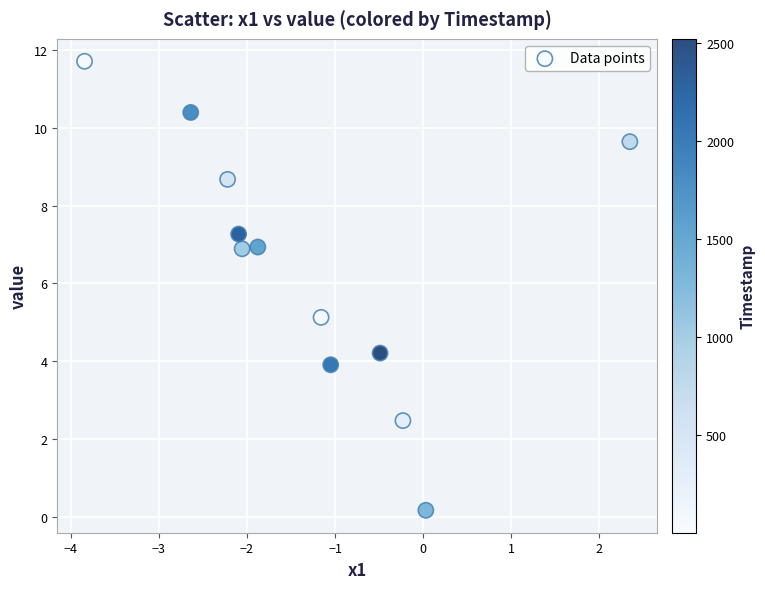

What Y value in the scatter plot is closest to 5?

5.1